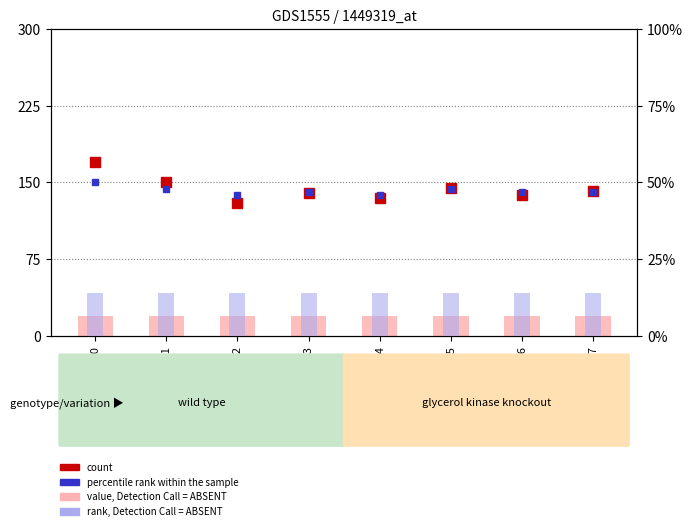

What is the average value of the percentile rank within the sample series?

47.4